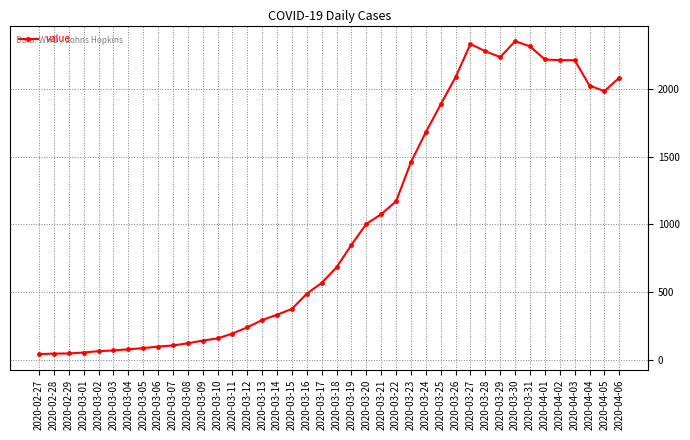

How many values are below 682?

20